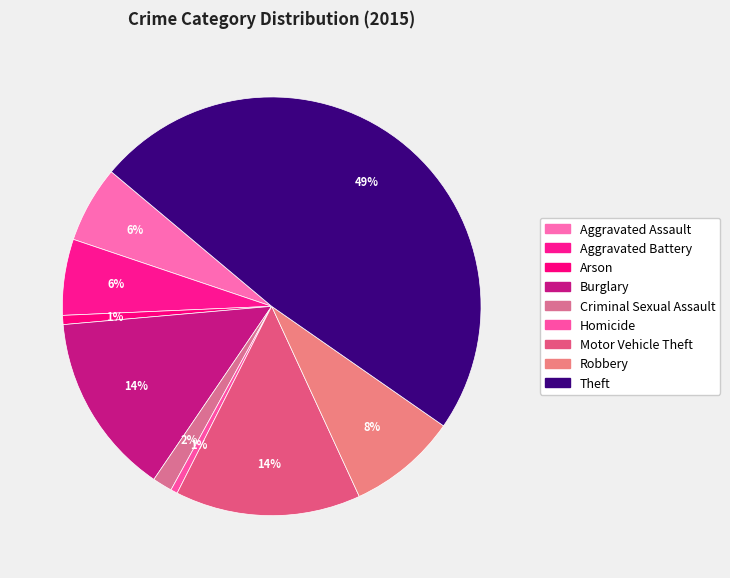

Does any single category account for the majority?

No